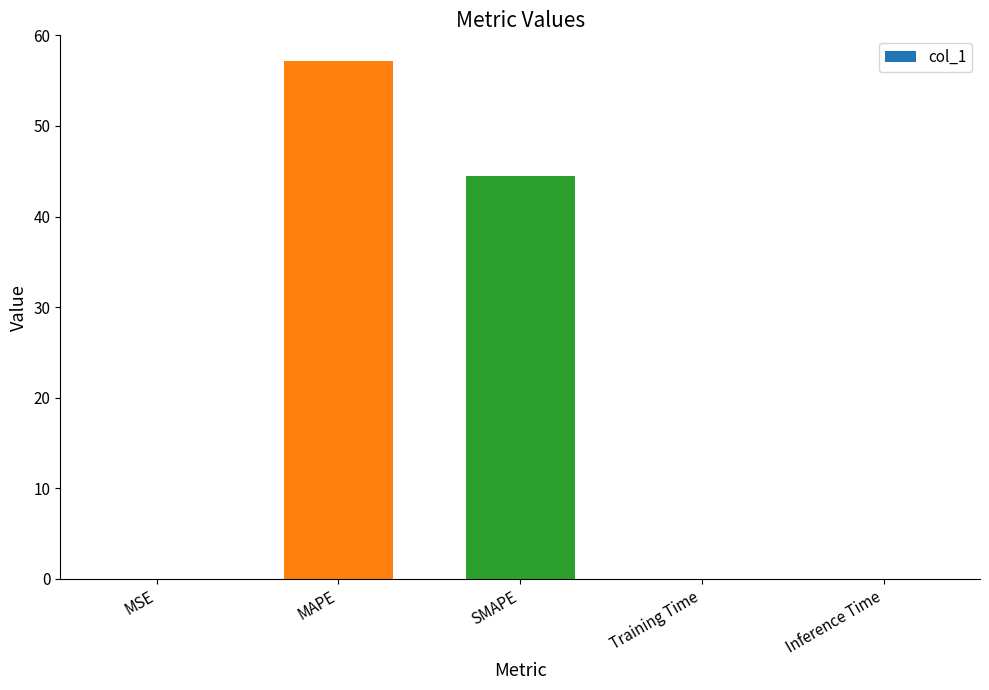

Is it true that the value at MAPE is 82.3?

False